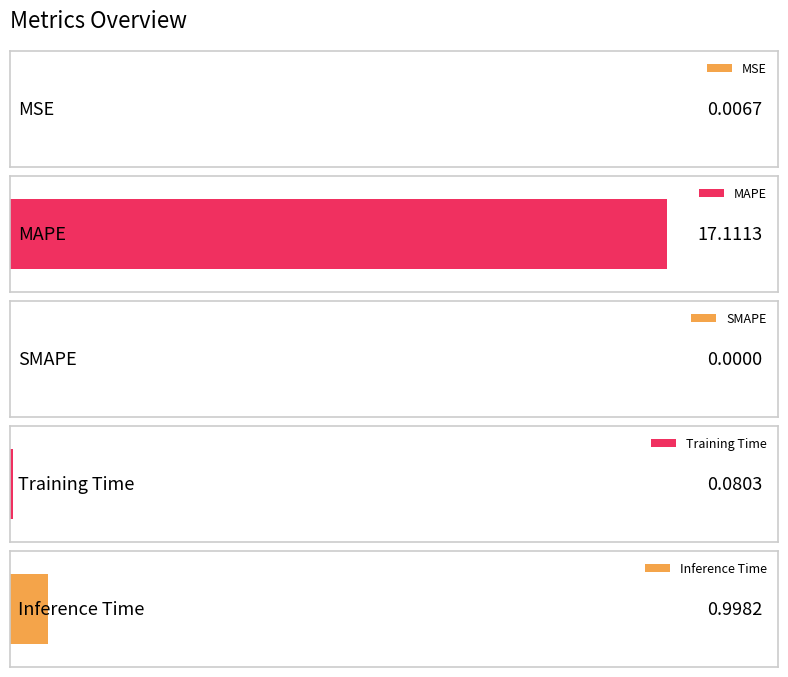

List the labels in order of value, smallest first.

SMAPE, MSE, Training Time, Inference Time, MAPE